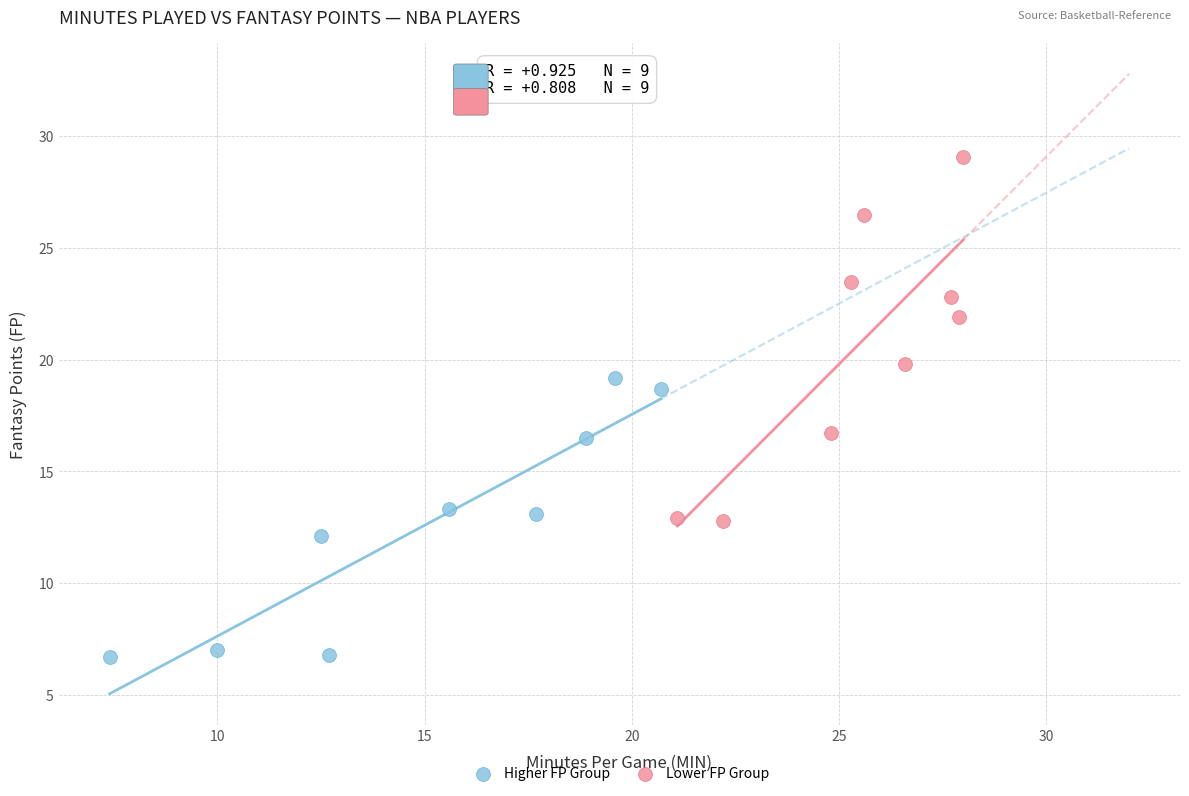

Which series reaches the maximum Y coordinate?

Lower FP Group